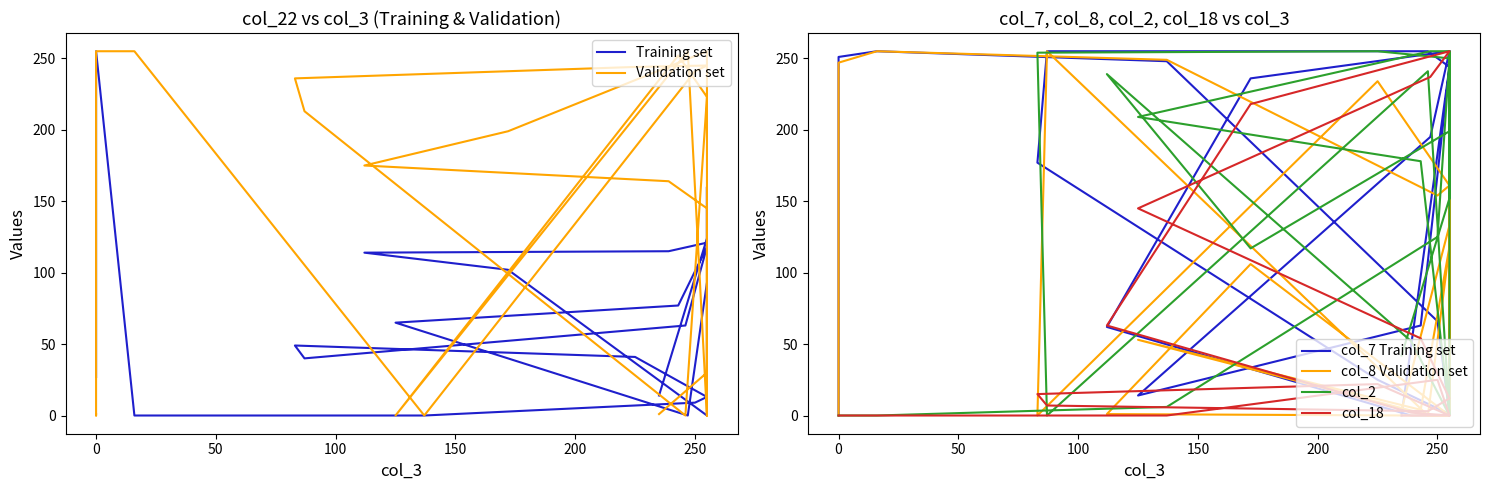

Which series has the largest total across all categories?

Validation set